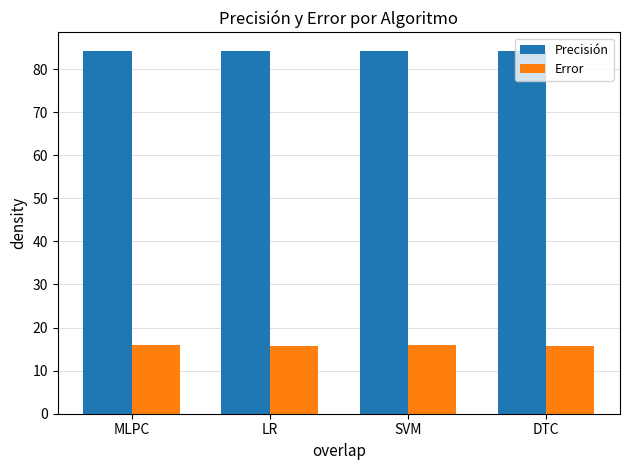

Rank the series at LR from highest to lowest value.

Precisión, Error